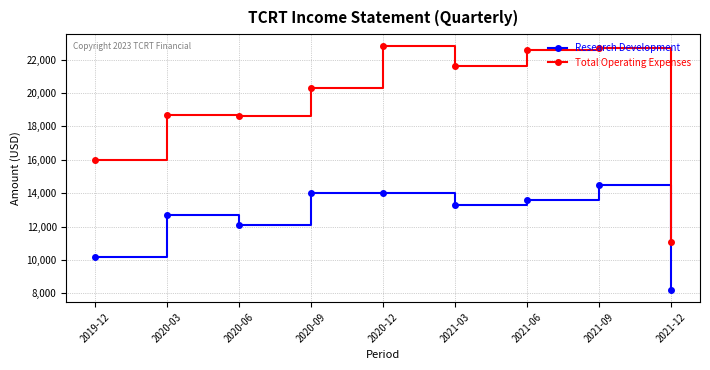

Reading left to right, what are all the values shown in this chart?

Research Development: 2019-12=10200	2020-03=12700	2020-06=12100	2020-09=14000	2020-12=14000	2021-03=13300	2021-06=13600	2021-09=14500	2021-12=8200
Total Operating Expenses: 2019-12=16000	2020-03=18700	2020-06=18600	2020-09=20300	2020-12=22800	2021-03=21600	2021-06=22600	2021-09=22700	2021-12=11100